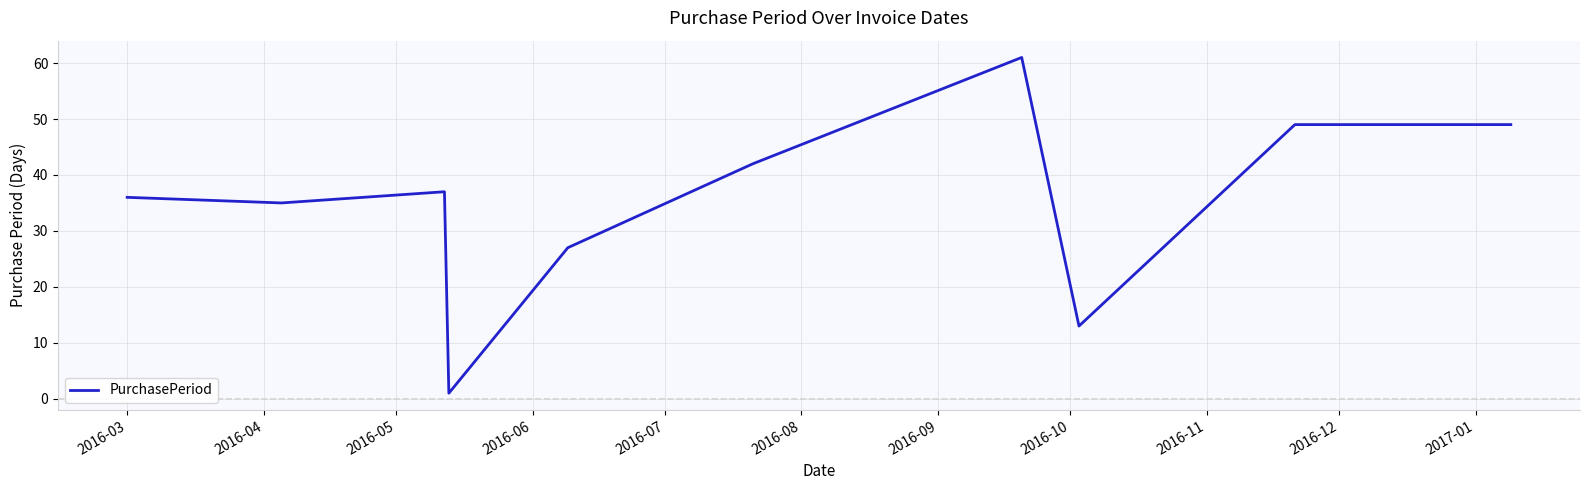

What is the difference between the maximum and minimum values?

60